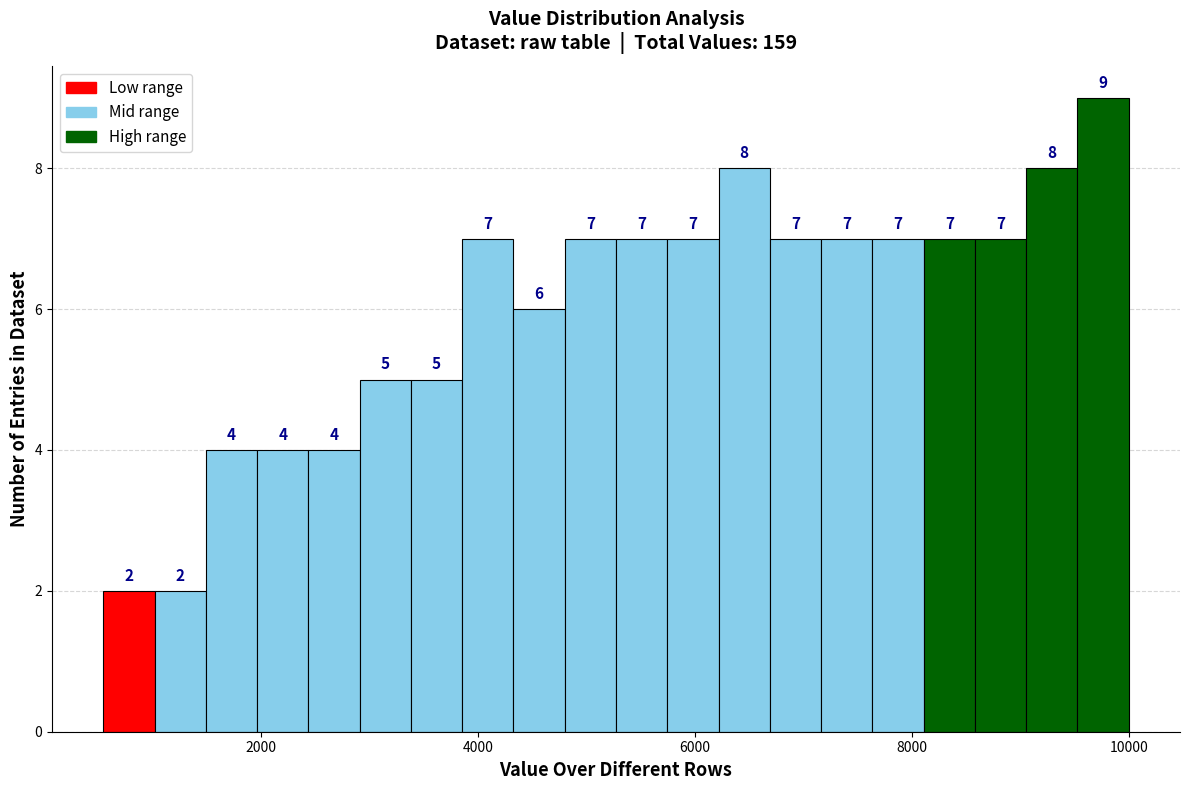

Read against the x-axis, roughly where is the centre of the tallest bar?

9800